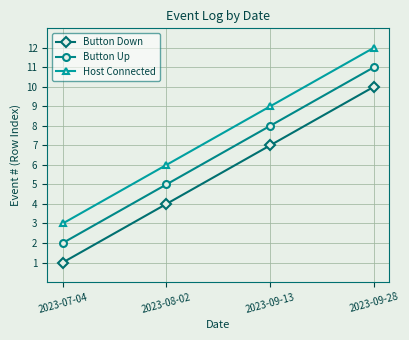

What is the maximum value for Host Connected?

12